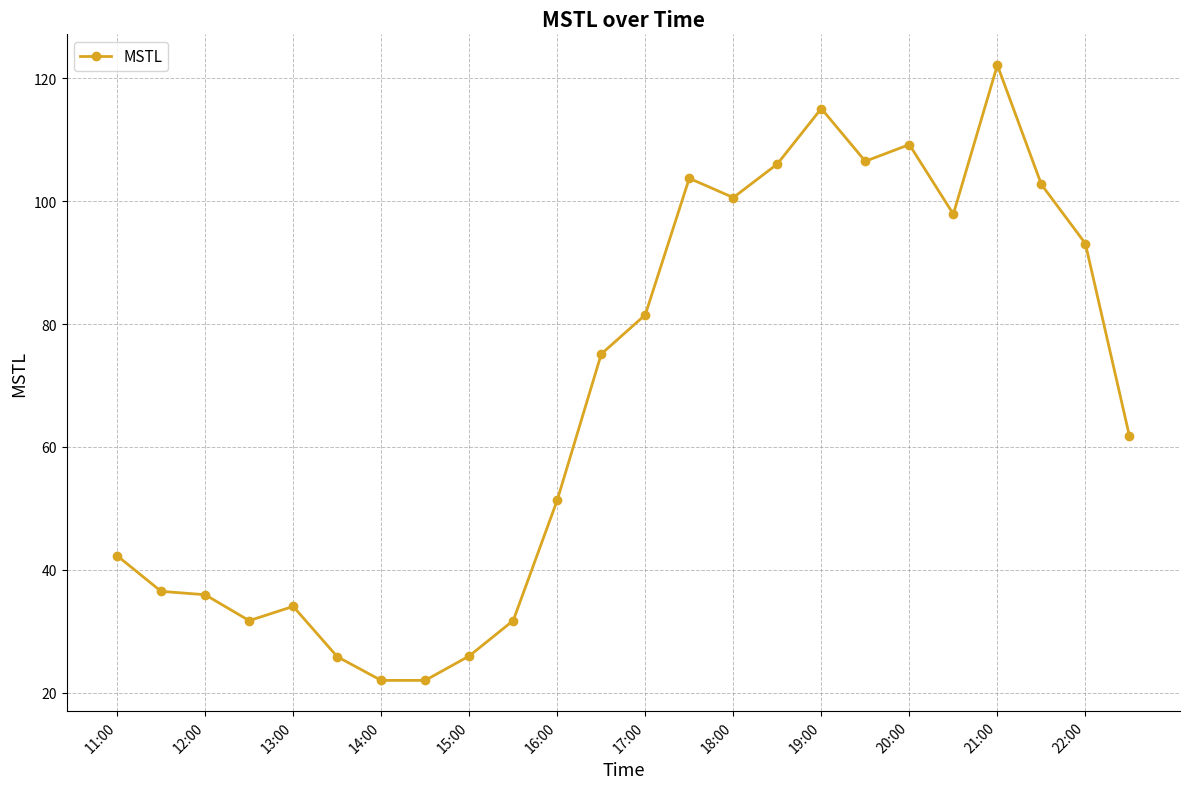

What is the smallest value displayed?

22.0